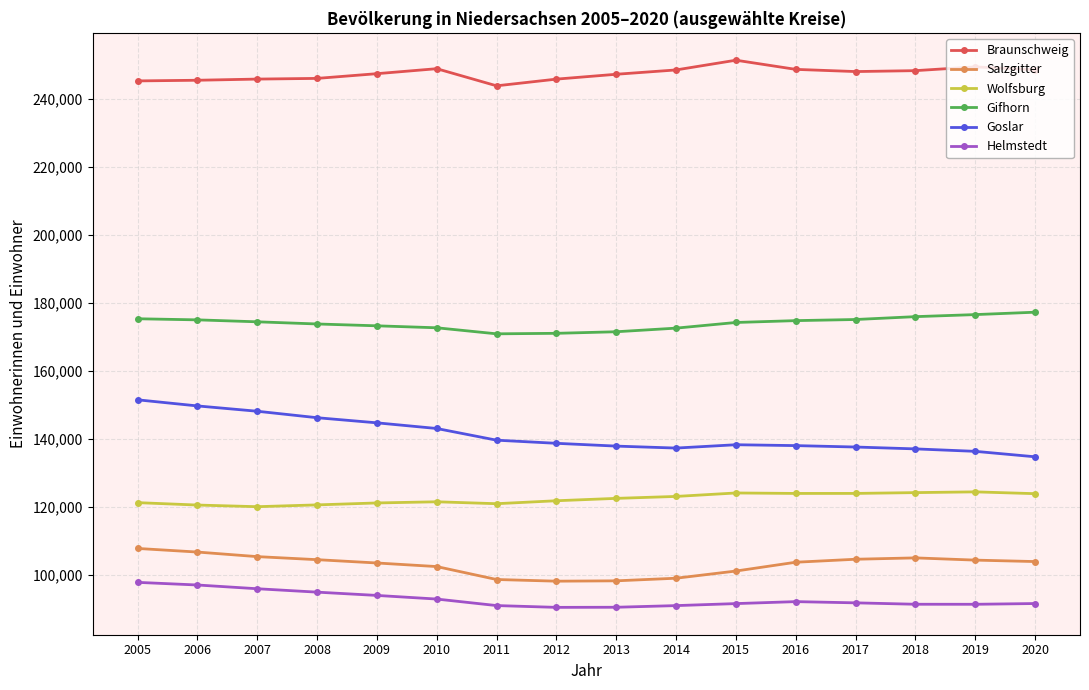

What is the greatest value displayed?

251364